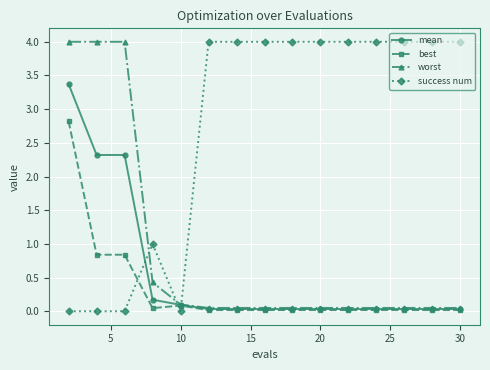

What is the value of the worst point at the 1st from the left?

4.0